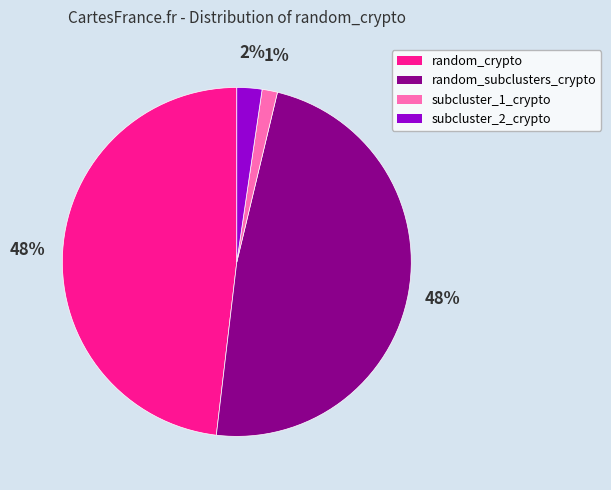

Which category has the smallest portion of the pie?

subcluster_1_crypto